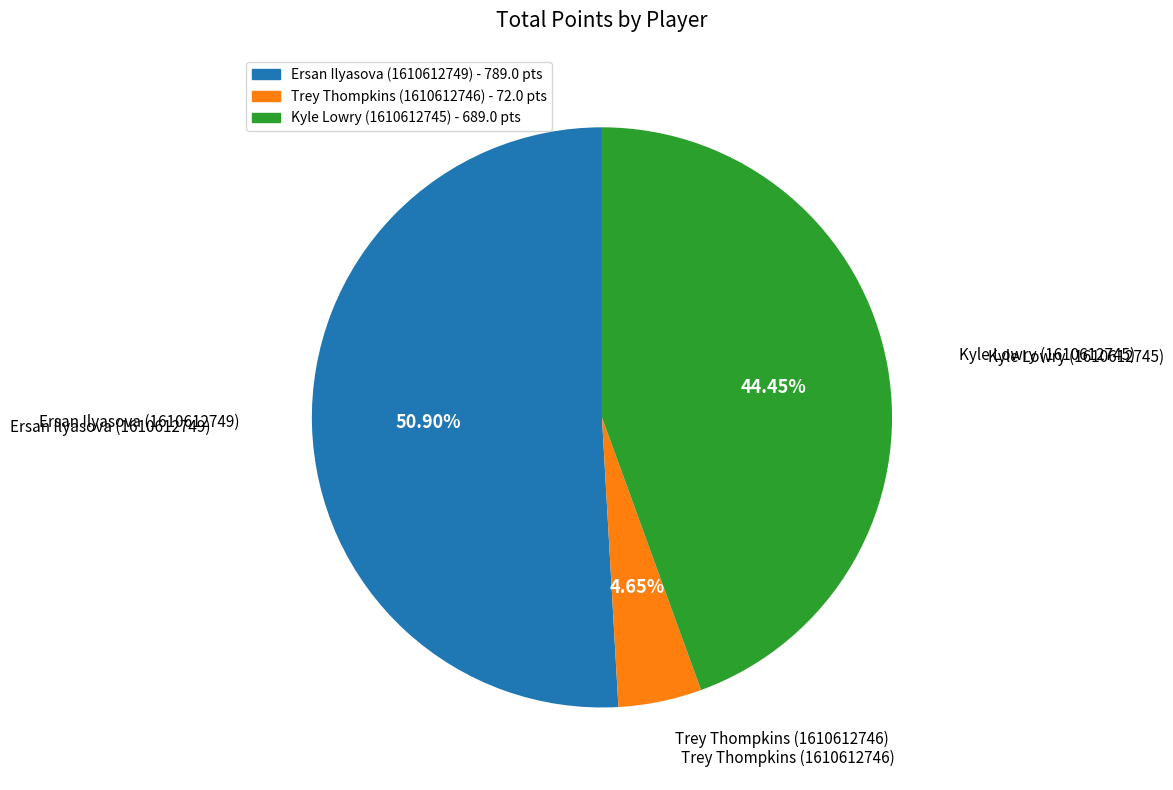

How much of the chart is everything except Kyle Lowry (1610612745)?

55.5%